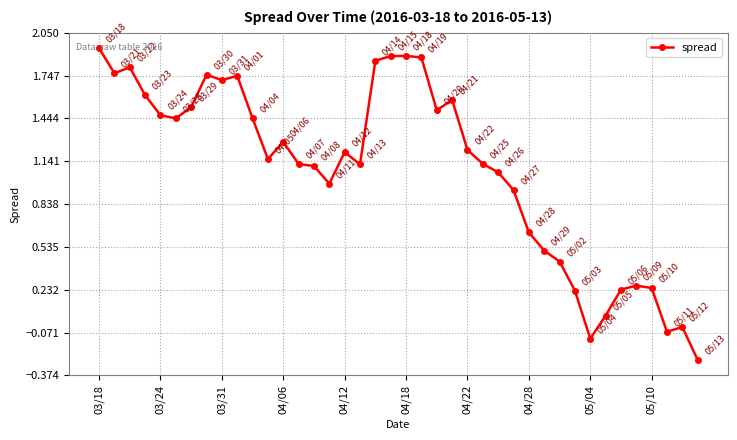

What is the difference between the second highest and minimum values?

2.2